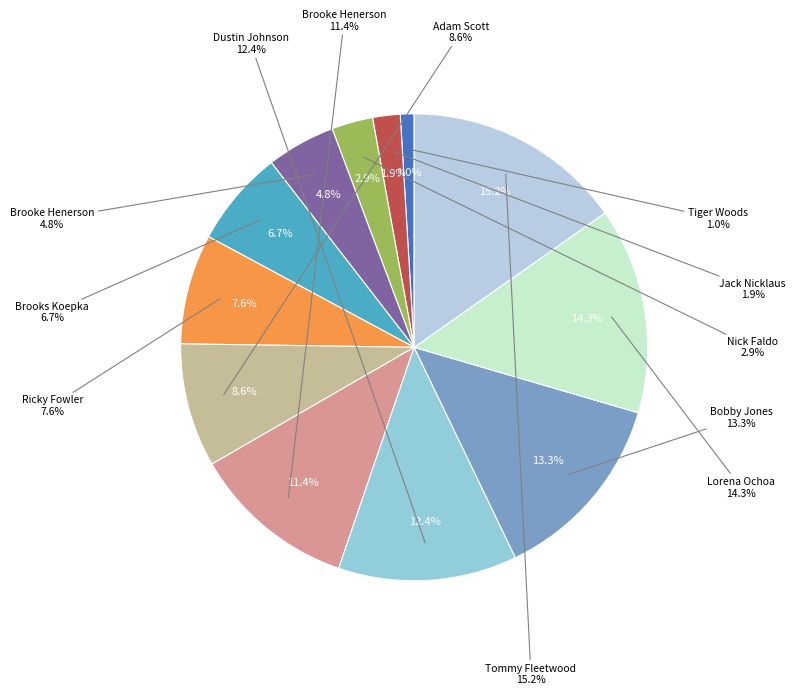

Count the number of slices in the pie.

12